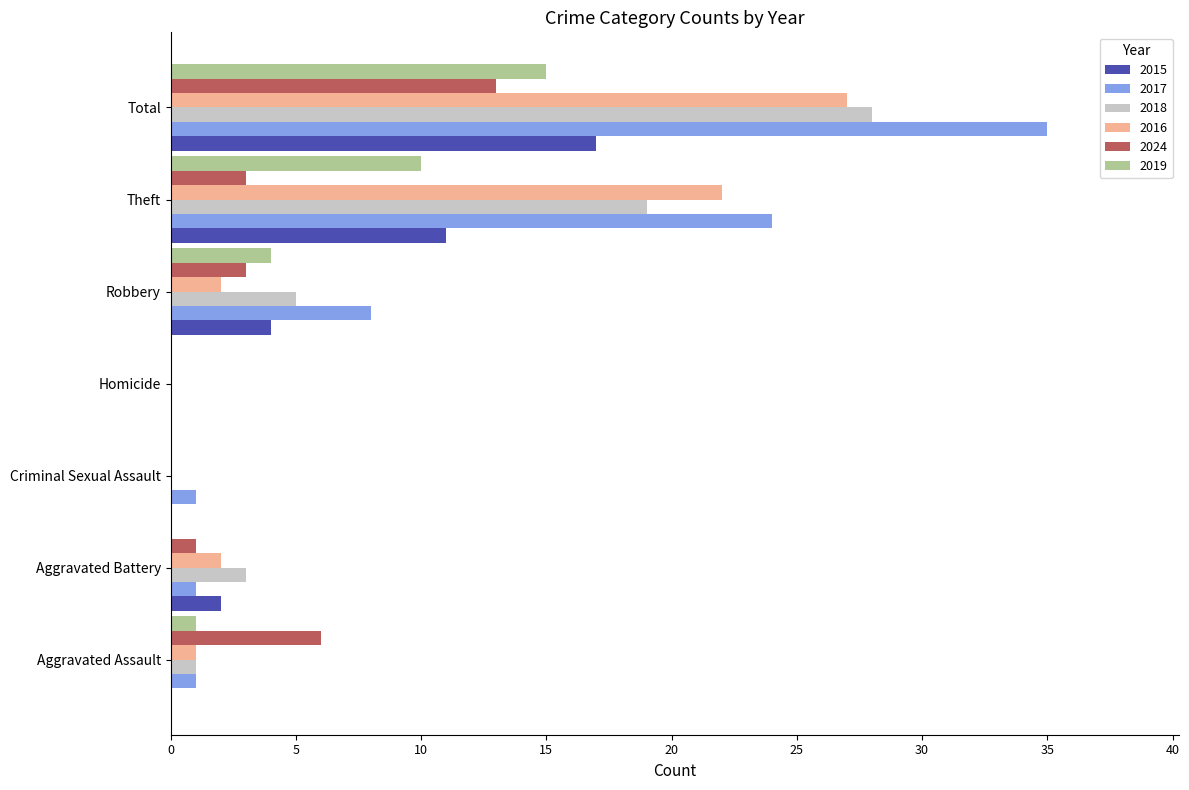

What is the total value across all series at Total?

135